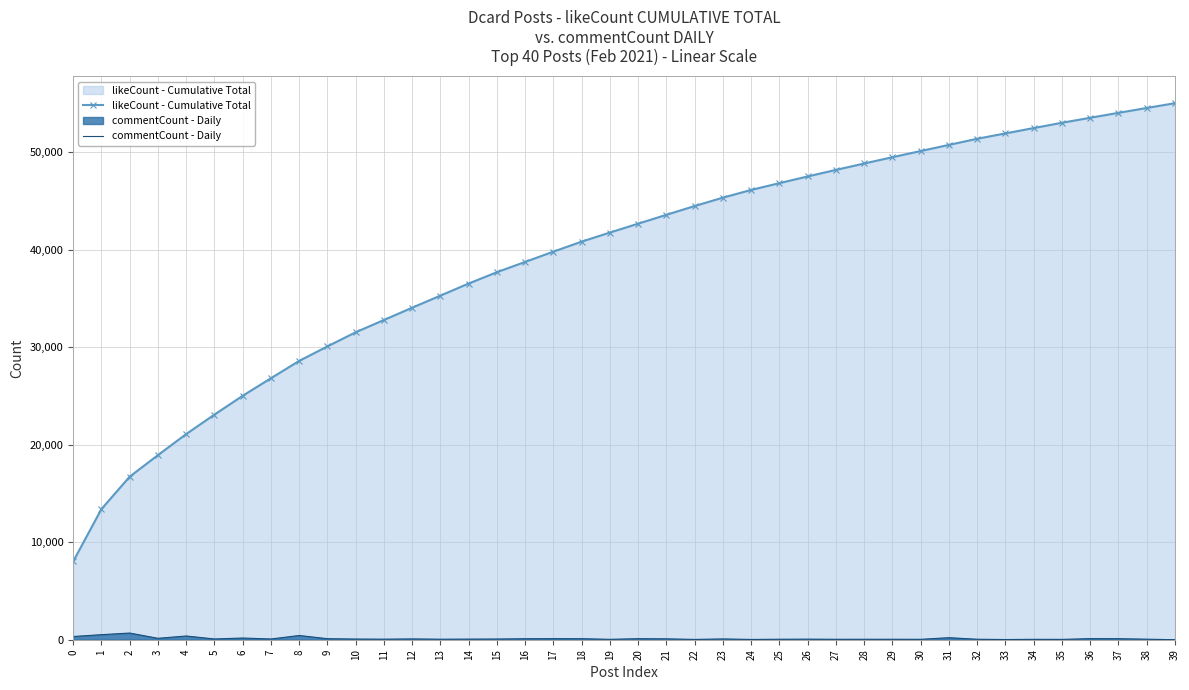

What is the maximum value for commentCount - Daily?

685